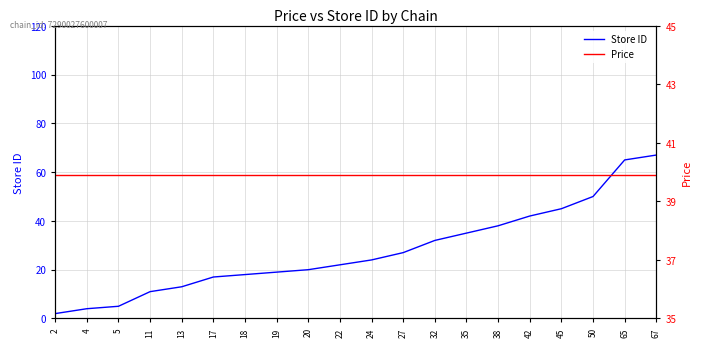

Reading left to right, list all the values displayed in this chart.

Store ID: 2=2.0	4=4.0	5=5.0	11=11.0	13=13.0	17=17.0	18=18.0	19=19.0	20=20.0	22=22.0	24=24.0	27=27.0	32=32.0	35=35.0	38=38.0	42=42.0	45=45.0	50=50.0	65=65.0	67=67.0
Price: 2=39.9	4=39.9	5=39.9	11=39.9	13=39.9	17=39.9	18=39.9	19=39.9	20=39.9	22=39.9	24=39.9	27=39.9	32=39.9	35=39.9	38=39.9	42=39.9	45=39.9	50=39.9	65=39.9	67=39.9